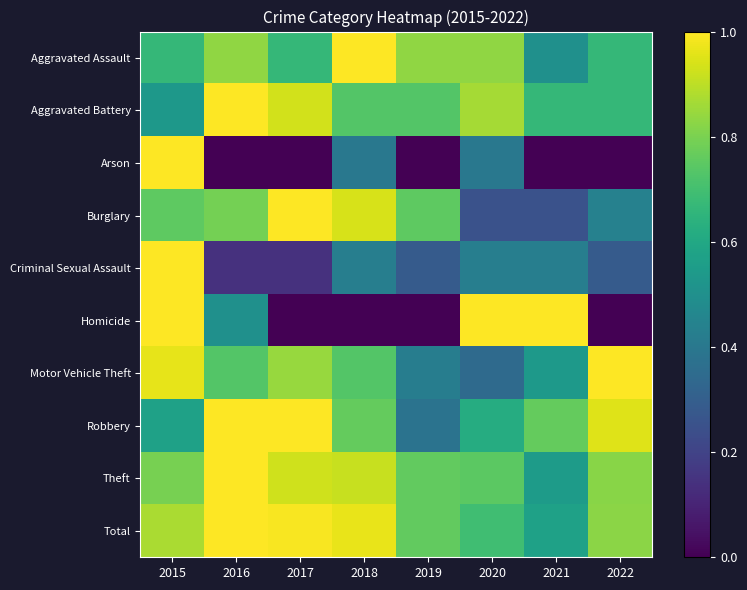

Rank the series at 2015 from lowest to highest value.

Aggravated Battery, Robbery, Aggravated Assault, Burglary, Theft, Total, Motor Vehicle Theft, Arson, Criminal Sexual Assault, Homicide